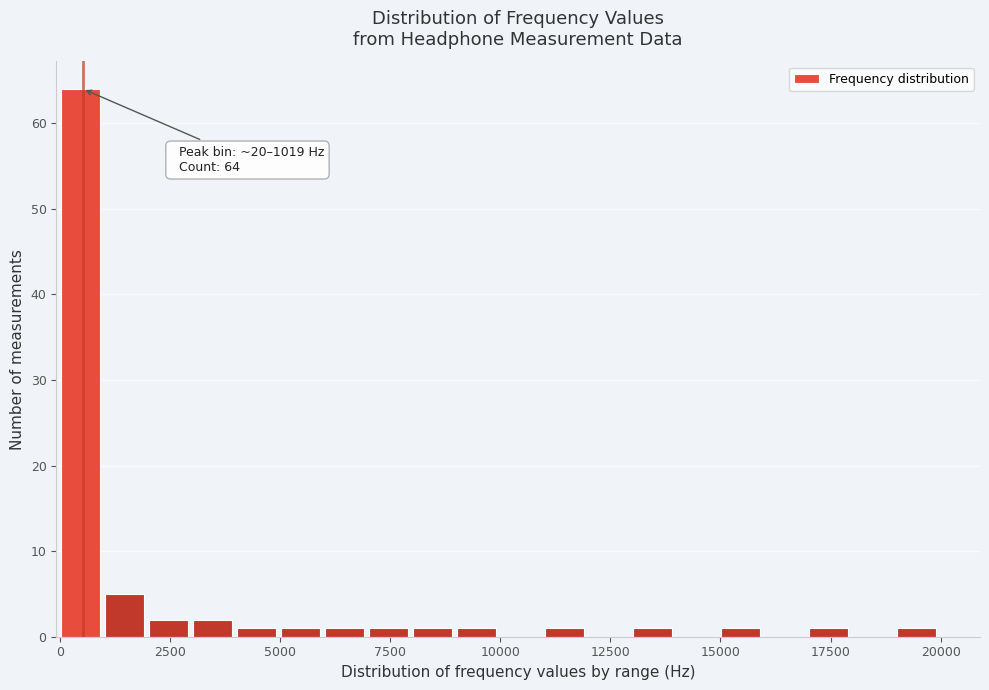

Around what value on the x-axis is the tallest bar? Give the approximate position of its centre, as read against the axis.

500